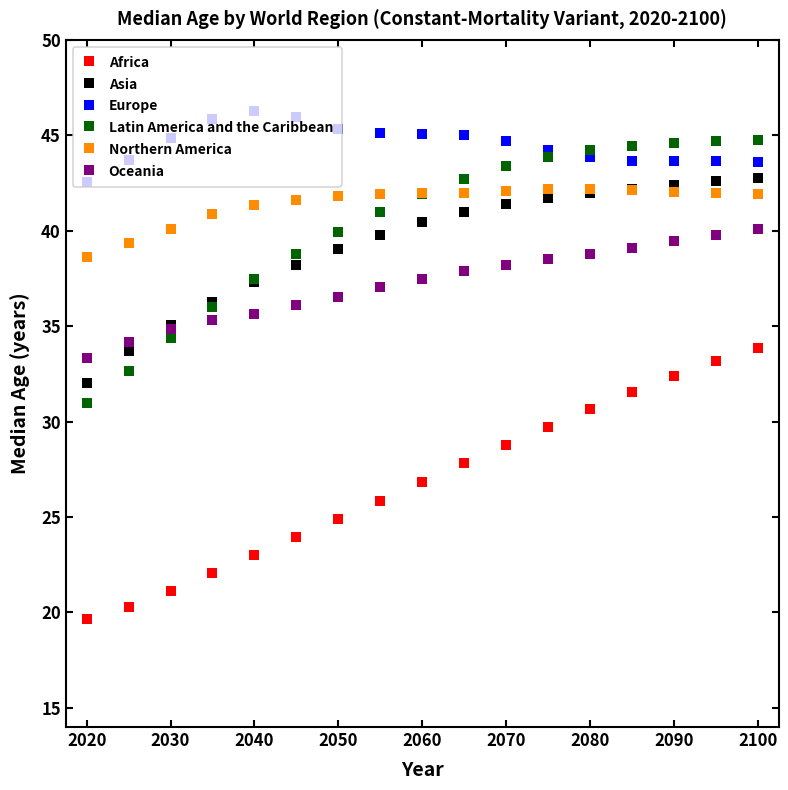

What is the minimum value shown in the chart?

19.7